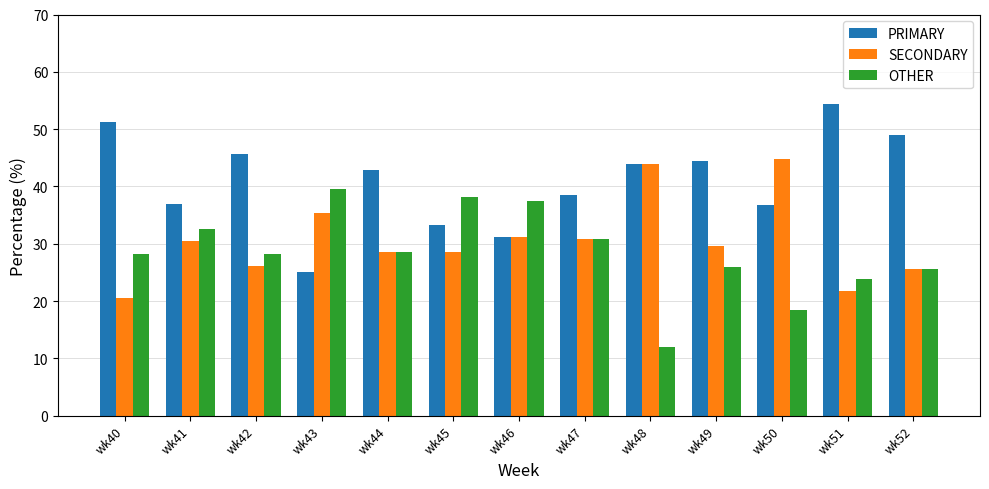

Which category has the lowest value across all series?

wk48